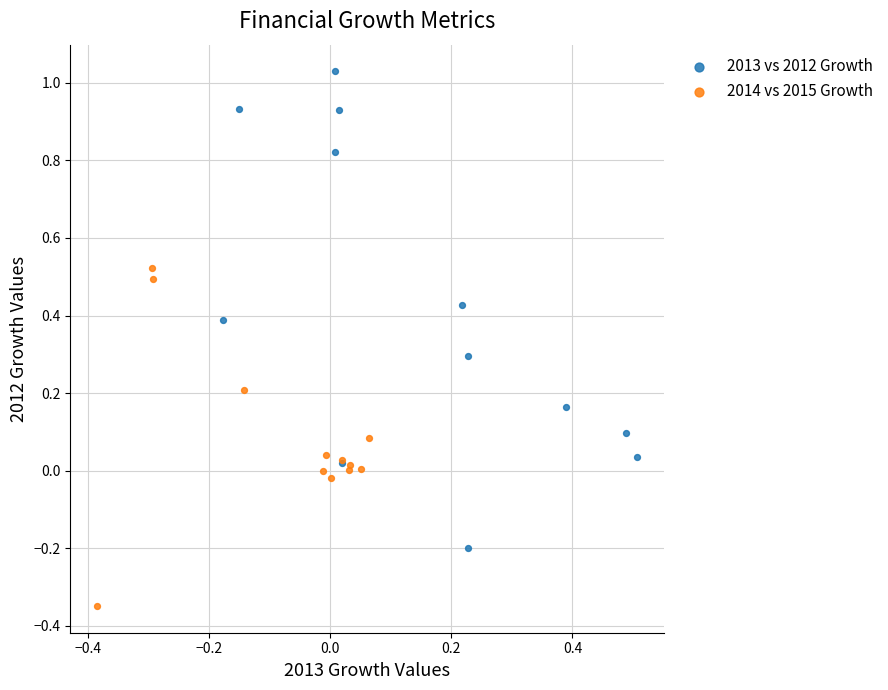

Which series has the largest Y range (max minus min)?

2013 vs 2012 Growth